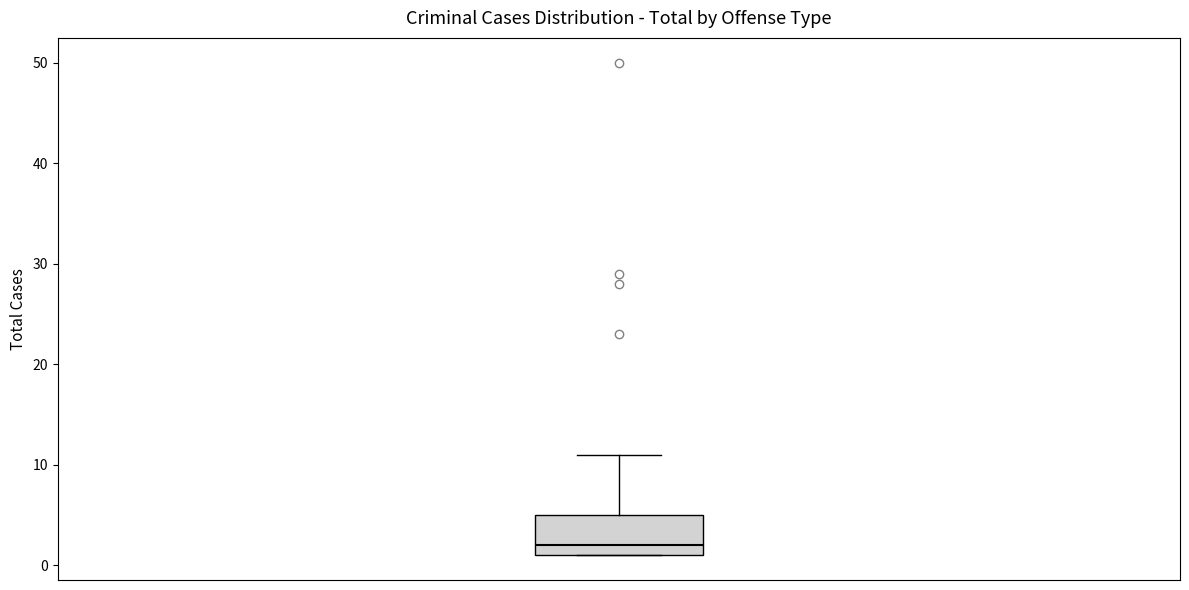

Transcribe this box plot: give where the median line is, the range the box spans, and where the two whiskers end, as read against the y-axis. The values are not printed on the chart, so give them approximately, as read against the axis.

median 2, box 1 to 5, whiskers 1 to 11